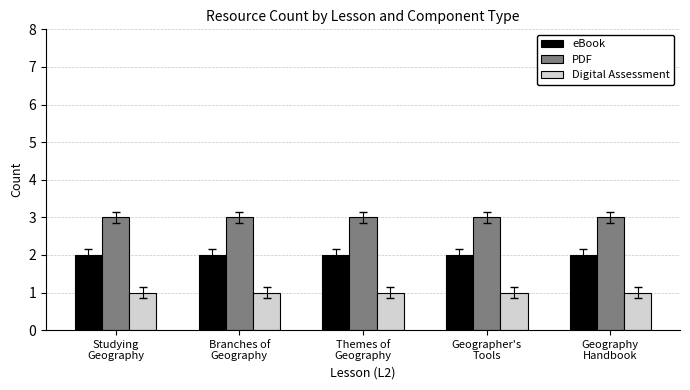

Read the PDF value at Studying
Geography.

3